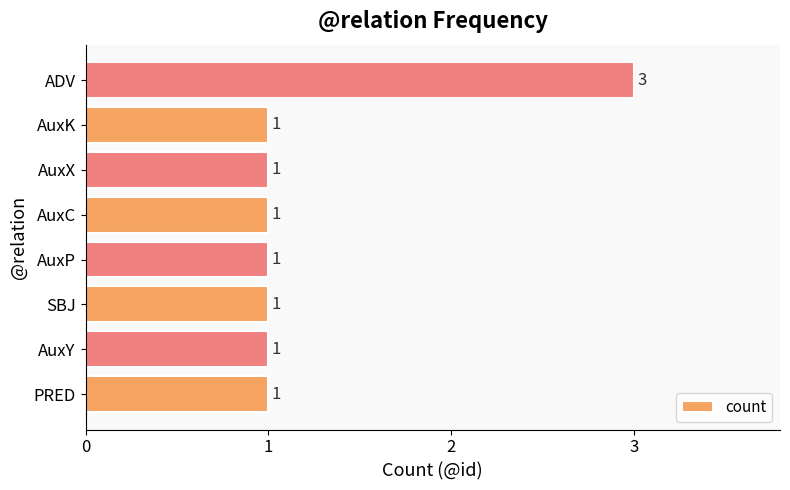

The chart shows a value of 1 at SBJ. True or false?

True